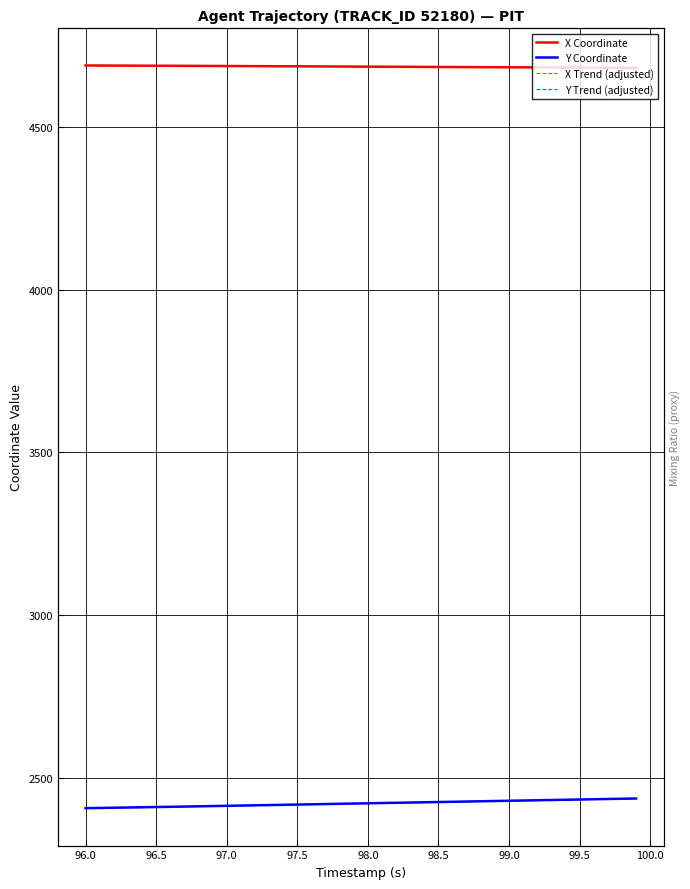

At how many categories does at least one series exceed 3737?

40